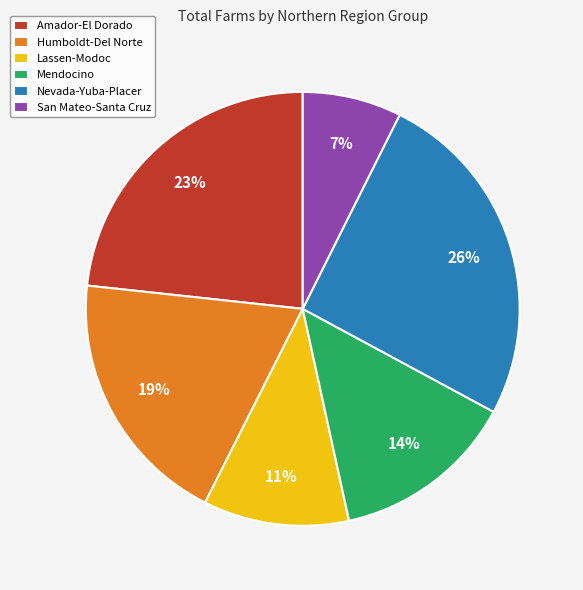

Which category has the biggest portion of the pie?

Nevada-Yuba-Placer